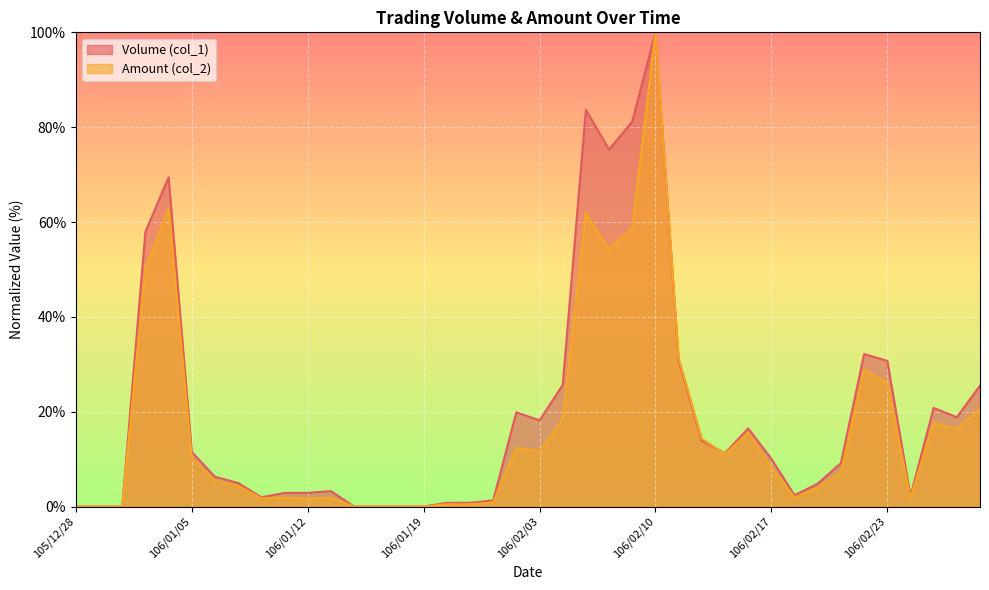

At how many categories does at least one series exceed 68?

5